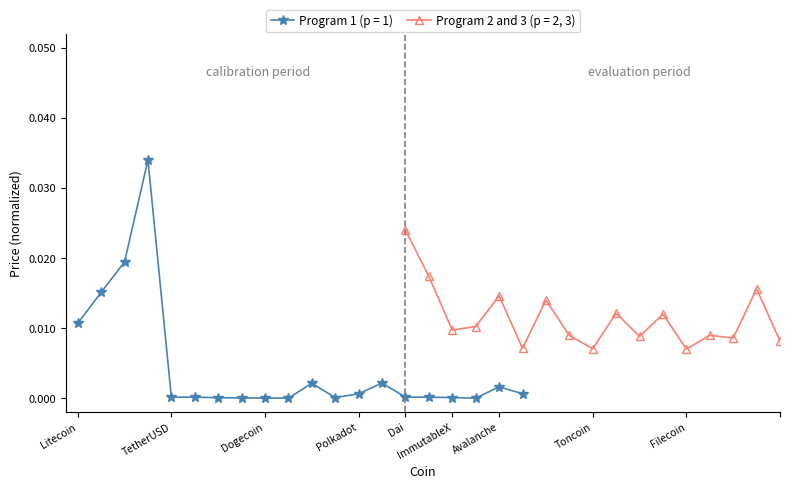

How many interior local valleys does the Program 2 and 3 (p = 2, 3) series have?

7